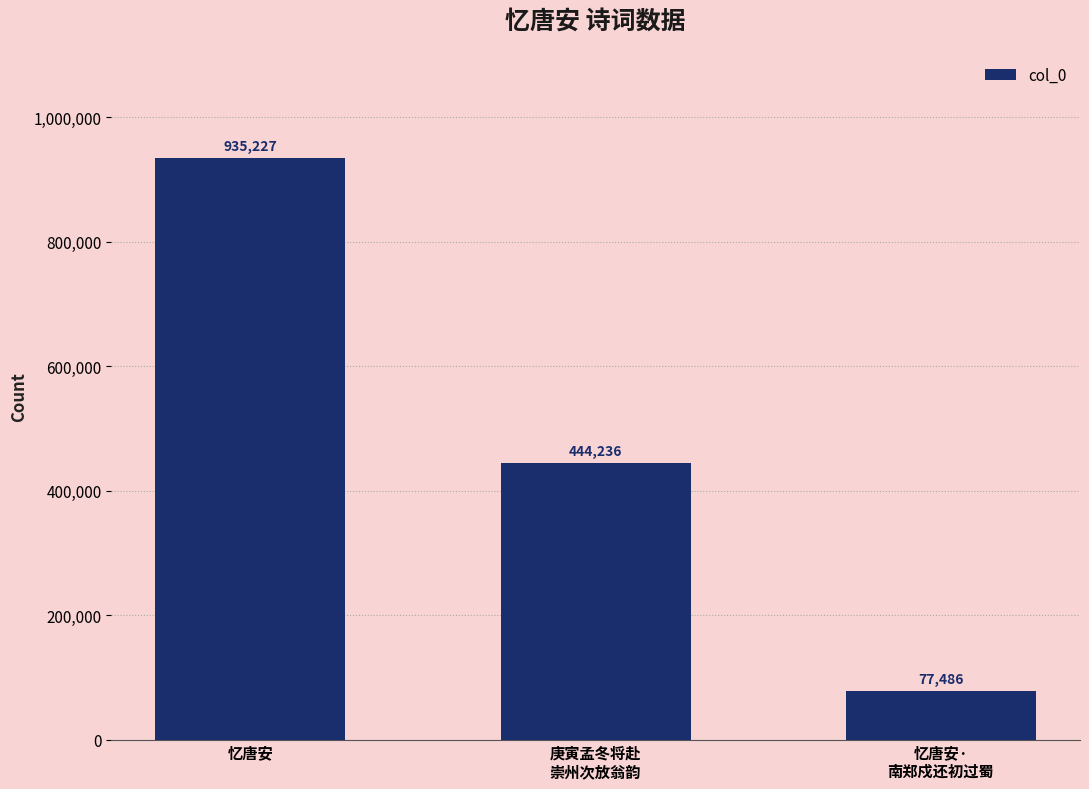

What position from the left is 庚寅孟冬将赴
崇州次放翁韵?

2